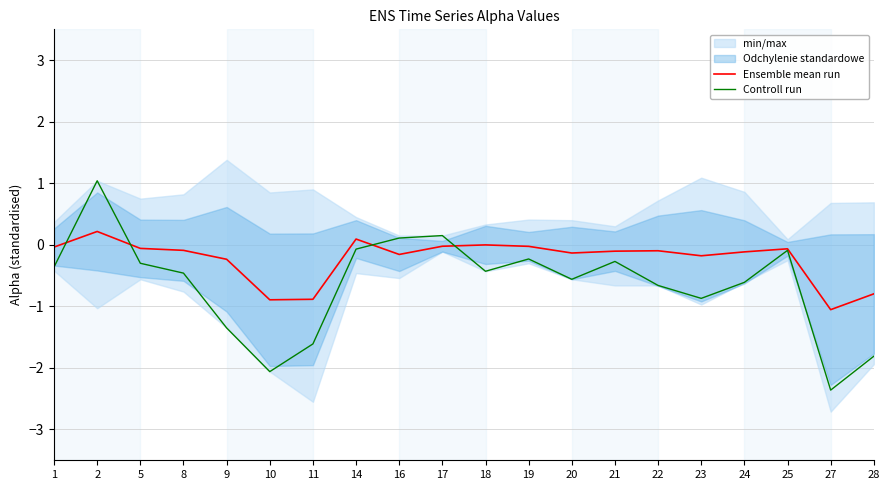

The value of Ensemble mean run at 28 is -0.4. True or false?

False